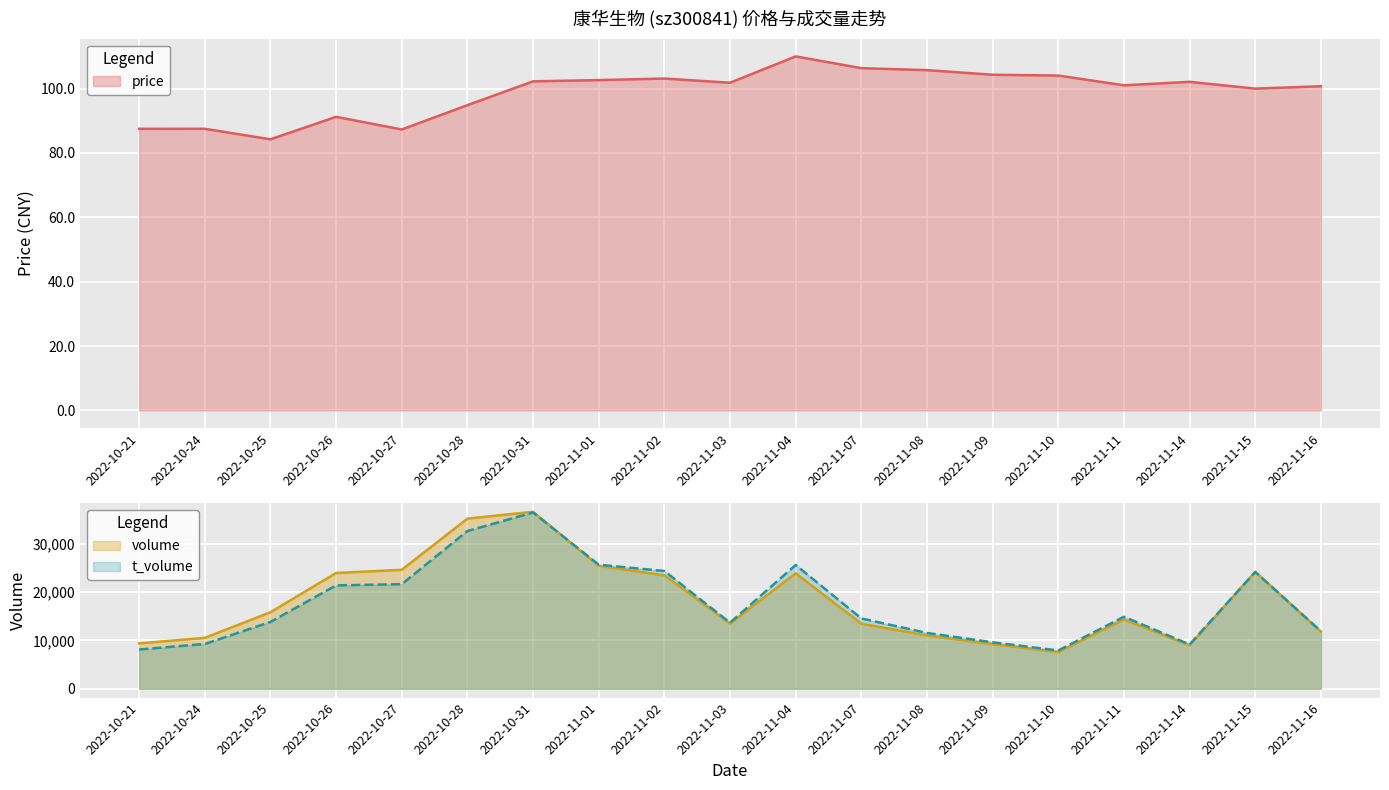

Reading left to right, extract all data points from this chart.

price: 2022-10-21=87.5	2022-10-24=87.5	2022-10-25=84.2	2022-10-26=91.2	2022-10-27=87.3	2022-10-28=94.8	2022-10-31=102.2	2022-11-01=102.6	2022-11-02=103.1	2022-11-03=101.8	2022-11-04=110.0	2022-11-07=106.3	2022-11-08=105.7	2022-11-09=104.3	2022-11-10=104.0	2022-11-11=101.0	2022-11-14=102.1	2022-11-15=100.0	2022-11-16=100.7
volume: 2022-10-21=9399.0	2022-10-24=10538.0	2022-10-25=15834.0	2022-10-26=23968.0	2022-10-27=24623.0	2022-10-28=35221.0	2022-10-31=36641.0	2022-11-01=25453.0	2022-11-02=23484.0	2022-11-03=13521.0	2022-11-04=23896.0	2022-11-07=13471.0	2022-11-08=11035.0	2022-11-09=9228.0	2022-11-10=7593.0	2022-11-11=14333.0	2022-11-14=9001.0	2022-11-15=24224.0	2022-11-16=11824.0
t_volume: 2022-10-21=8131.0	2022-10-24=9273.0	2022-10-25=13829.0	2022-10-26=21398.0	2022-10-27=21654.0	2022-10-28=32659.0	2022-10-31=36486.0	2022-11-01=25683.0	2022-11-02=24374.0	2022-11-03=13671.0	2022-11-04=25620.0	2022-11-07=14553.0	2022-11-08=11550.0	2022-11-09=9617.0	2022-11-10=7923.0	2022-11-11=14906.0	2022-11-14=9174.0	2022-11-15=24169.0	2022-11-16=11917.0